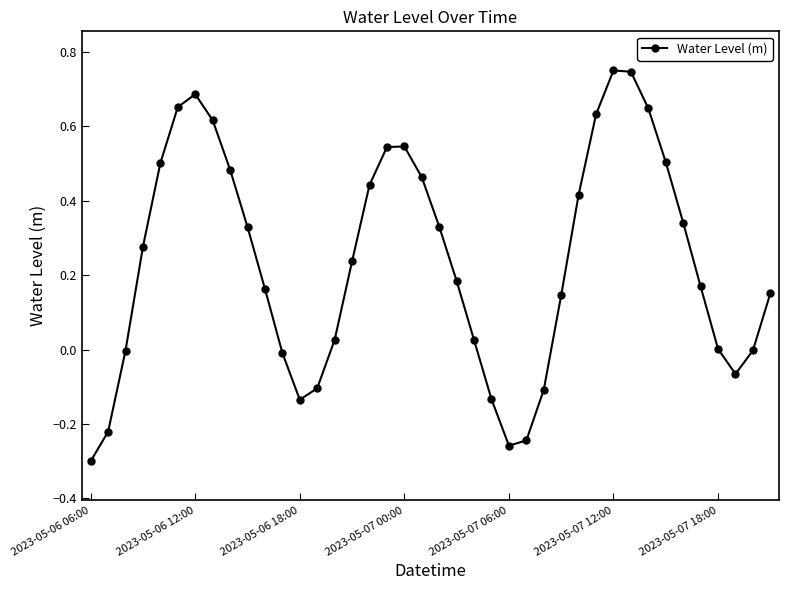

What is the difference between the maximum and minimum values?

1.1